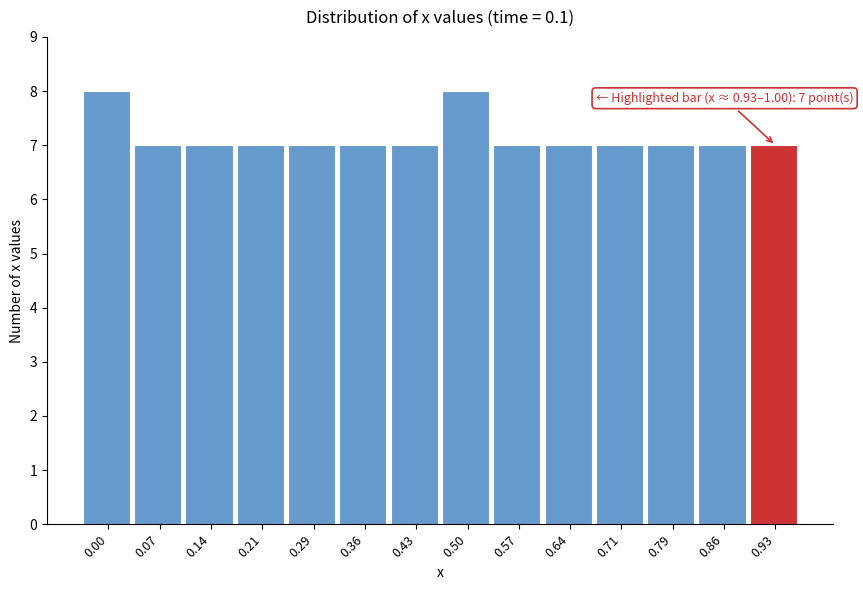

Reading left to right, list all the values displayed in this chart.

8	7	7	7	7	7	7	8	7	7	7	7	7	7